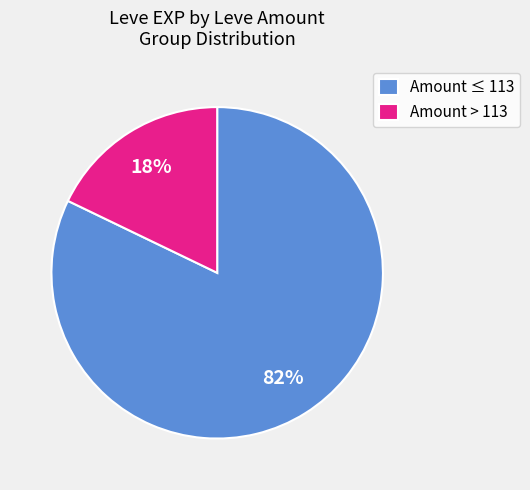

The Amount > 113 slice represents 18% of the pie. True or false?

True